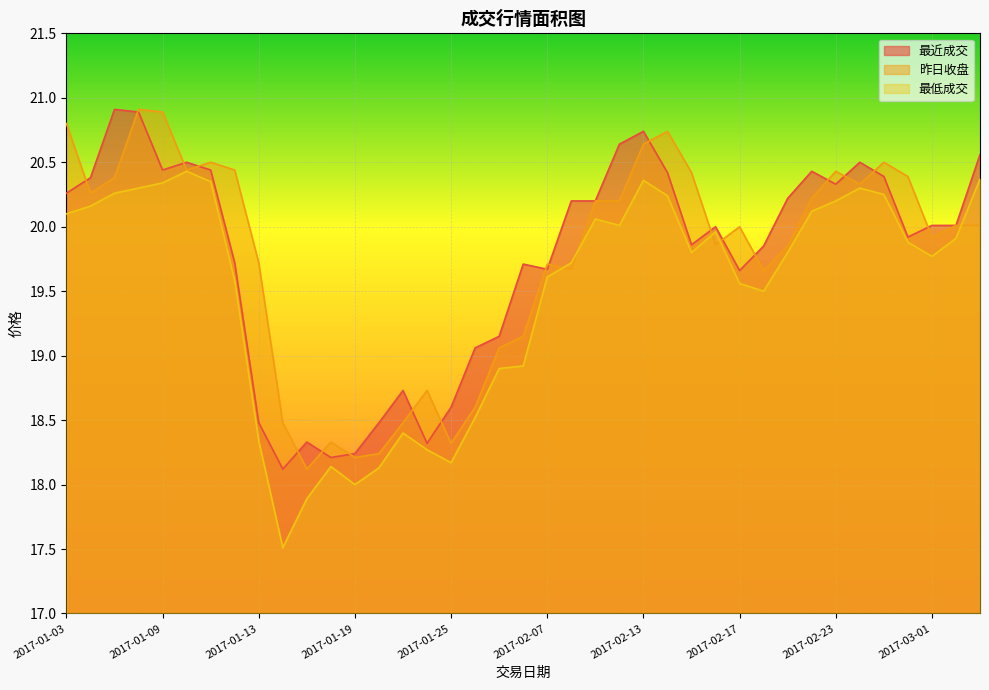

How many lines are shown in the chart?

3